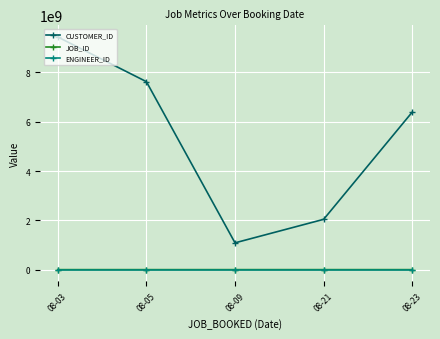

What is the difference between the second highest and second lowest values in the JOB_ID series?

221085